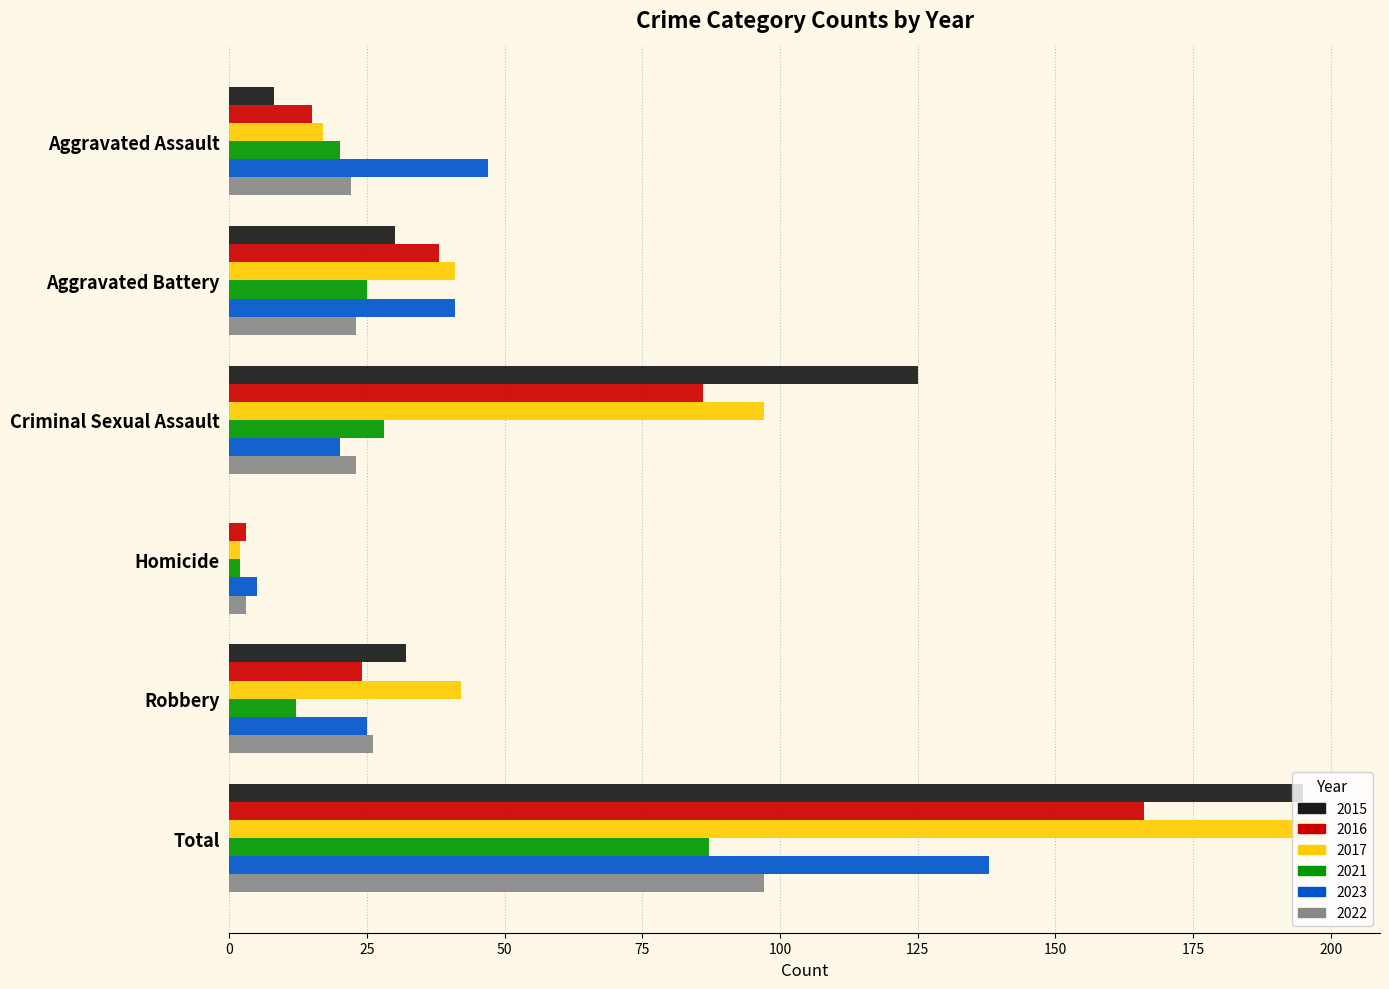

Between Homicide and Total, which series saw the biggest shift?

2017